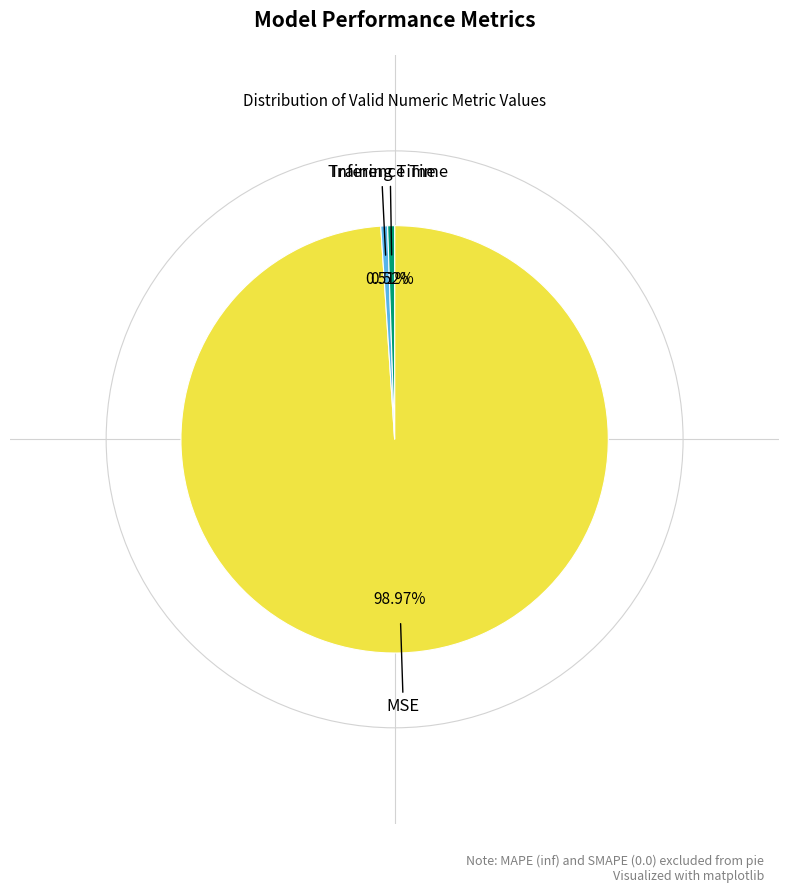

Is there any slice that represents more than half of the pie?

Yes